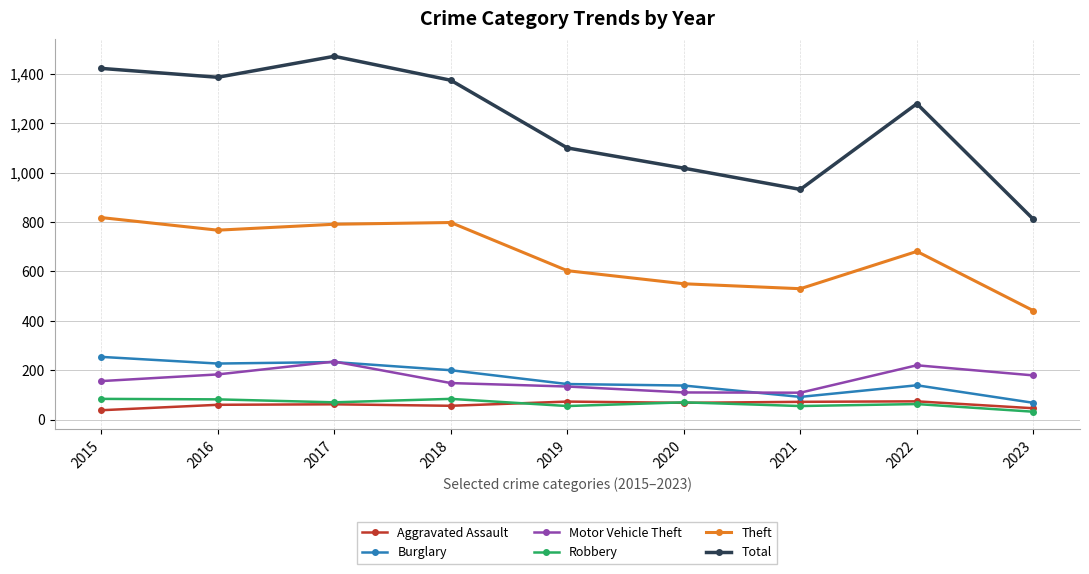

True or false: Theft and Burglary cross at least once.

False